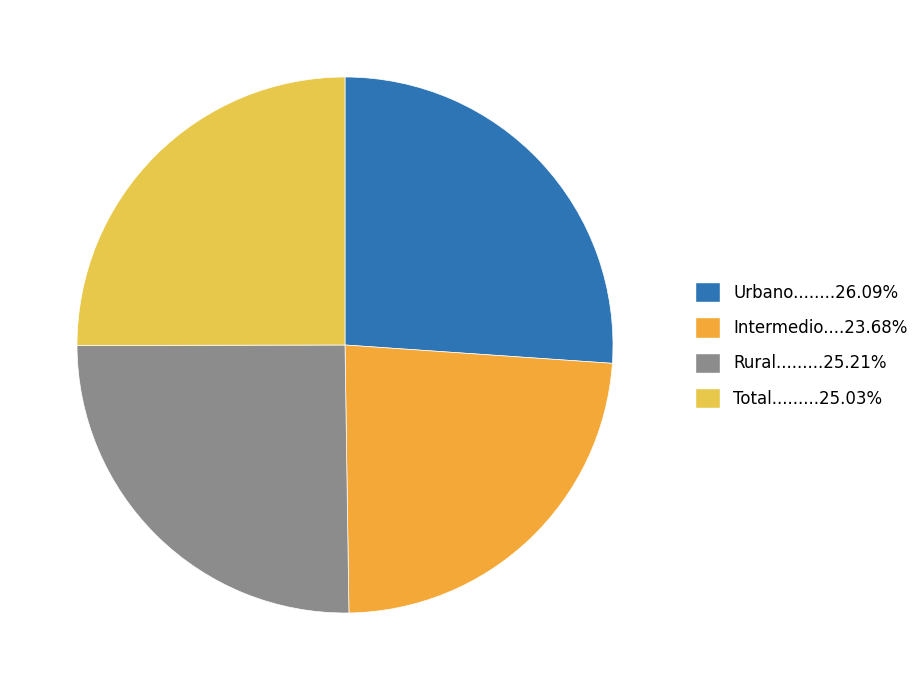

Which slice is the smallest?

Intermedio